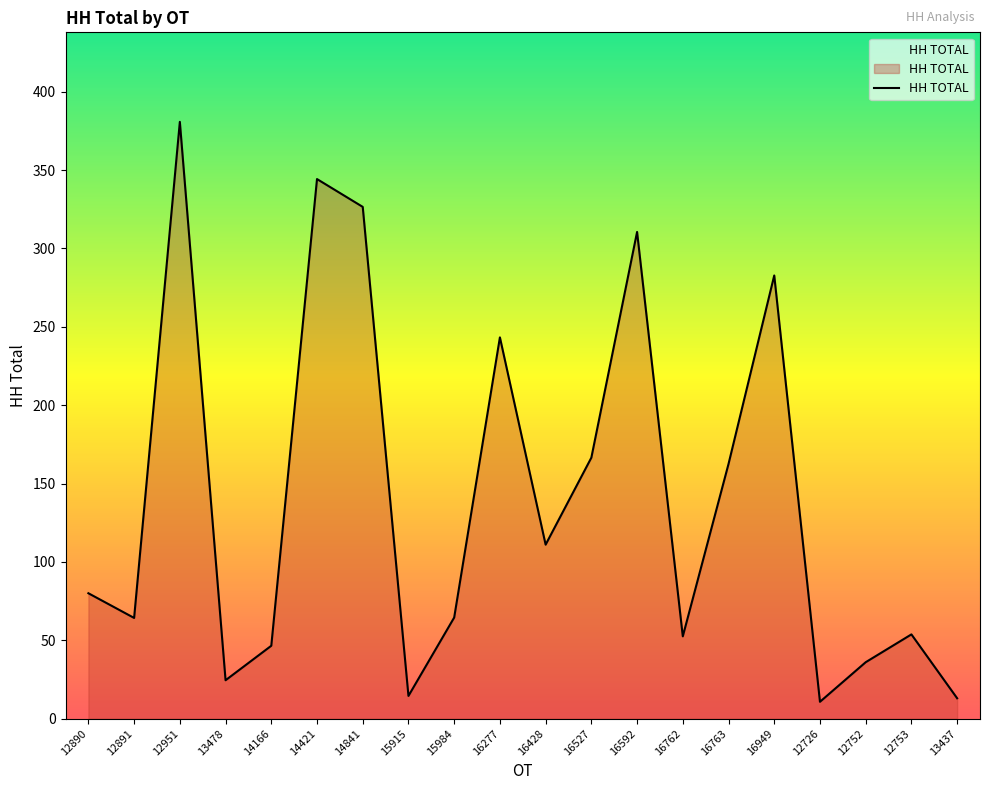

What position from the right is 16277?

11